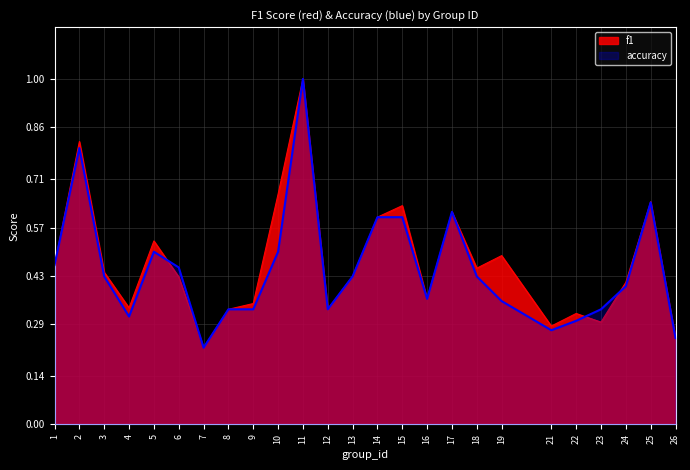

Reading left to right, extract all data points from this chart.

f1: 0.5	0.8	0.4	0.3	0.5	0.4	0.2	0.3	0.4	0.7	1.0	0.3	0.4	0.6	0.6	0.4	0.6	0.5	0.5	0.3	0.3	0.3	0.4	0.6	0.2
accuracy: 0.5	0.8	0.4	0.3	0.5	0.5	0.2	0.3	0.3	0.5	1.0	0.3	0.4	0.6	0.6	0.4	0.6	0.4	0.4	0.3	0.3	0.3	0.4	0.6	0.2